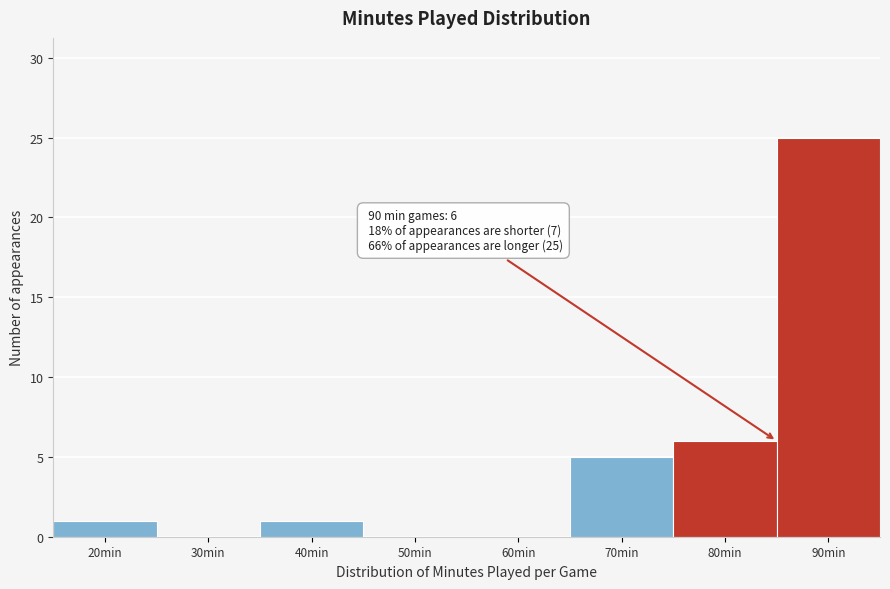

Reading left to right, extract all data points from this chart.

20min=1	30min=0	40min=1	50min=0	60min=0	70min=5	80min=6	90min=25